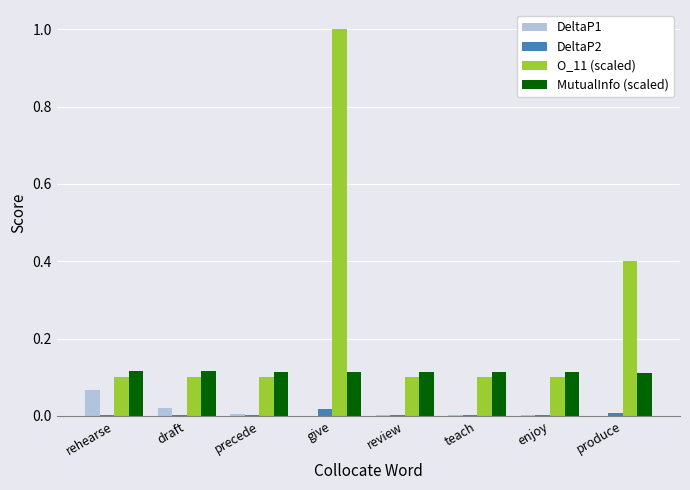

At which category is the sum across all series the highest?

give